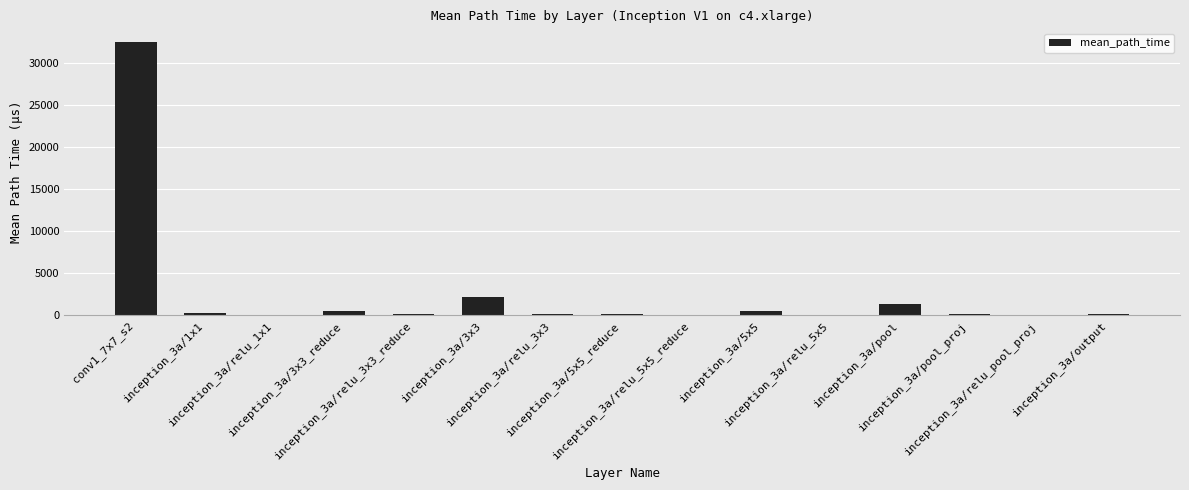

What value does the data have at inception_3a/output?

132.9